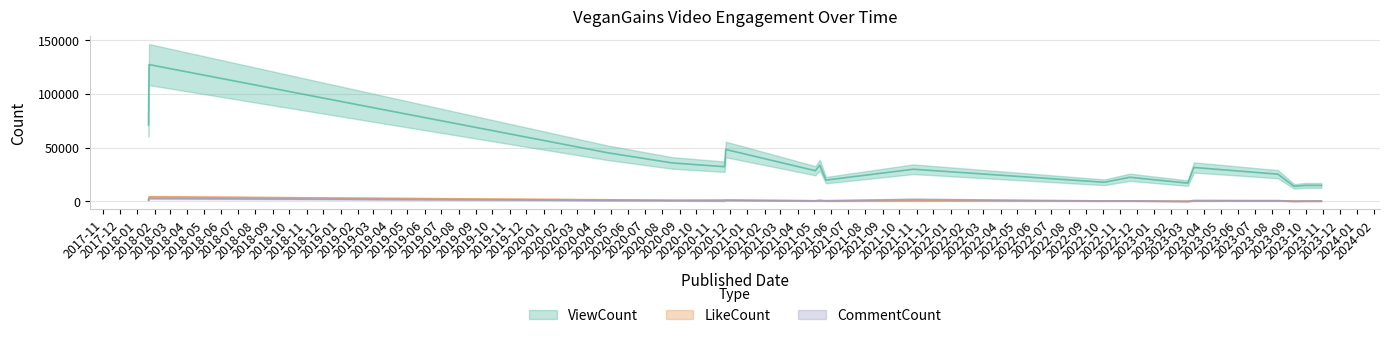

How many values in the LikeCount series are below 786?

9